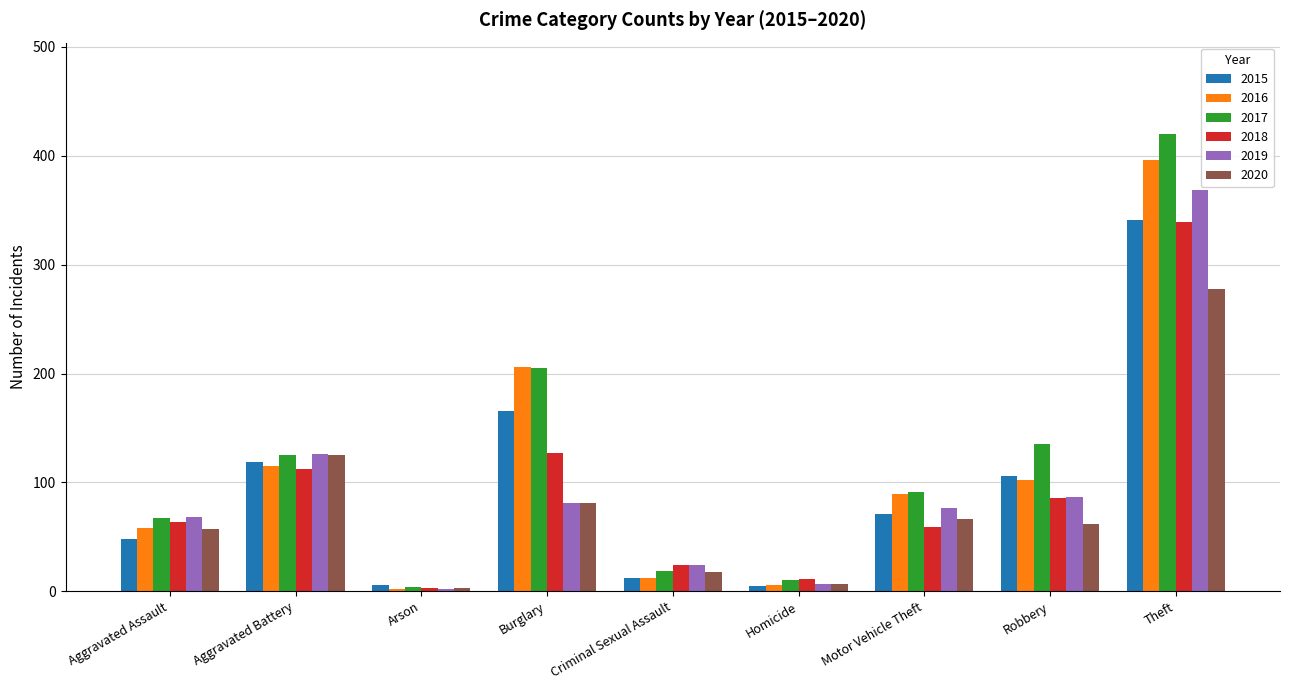

What is the approximate value of 2020 at Robbery, to the nearest 5?

60